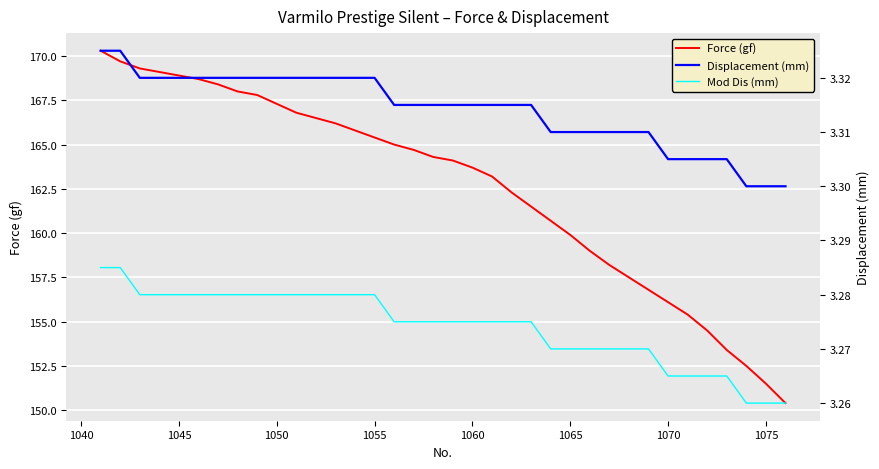

Rank the series by their maximum value, from highest to lowest.

Force (gf), Displacement (mm), Mod Dis (mm)